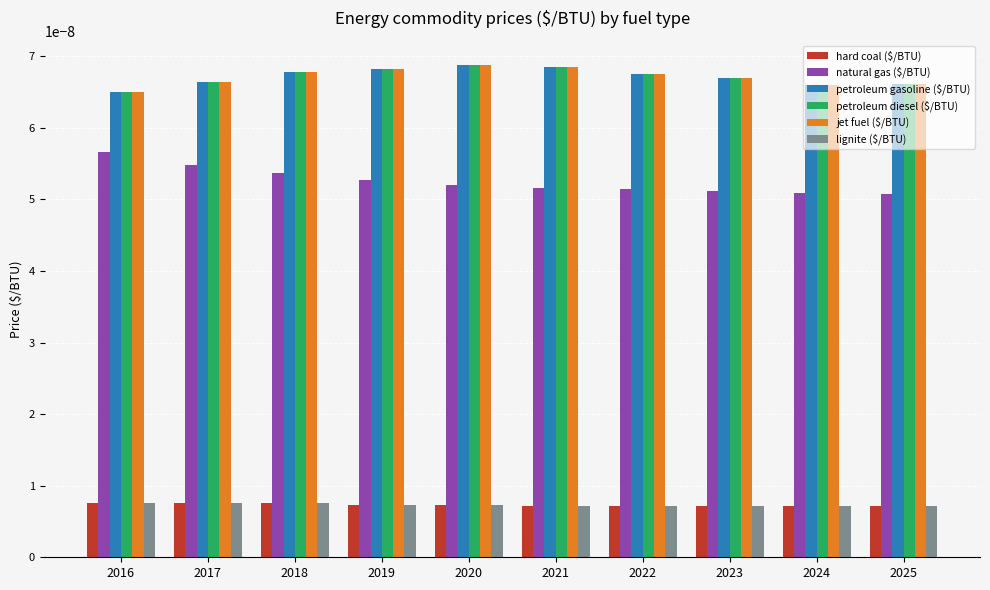

At how many categories does at least one series exceed 0?

10